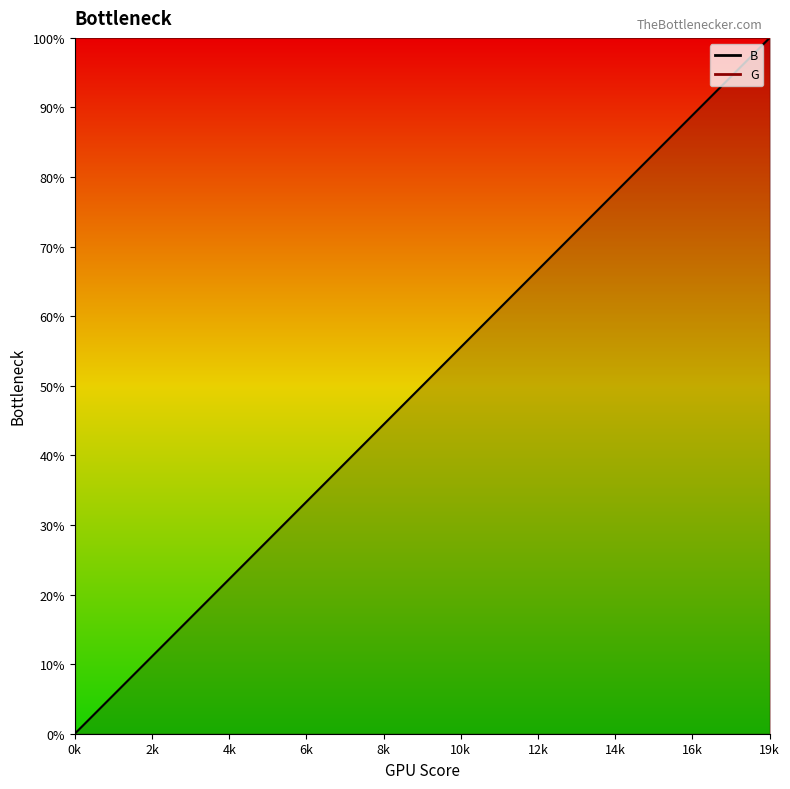

What is the difference between the second highest and minimum values?

94.7